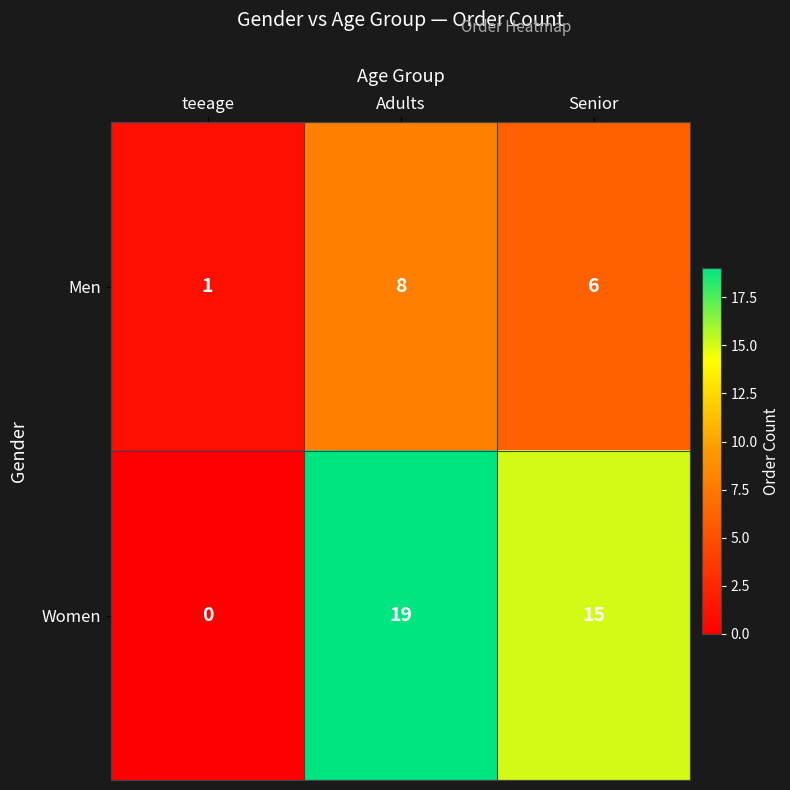

What is the average value of the Men series?

5